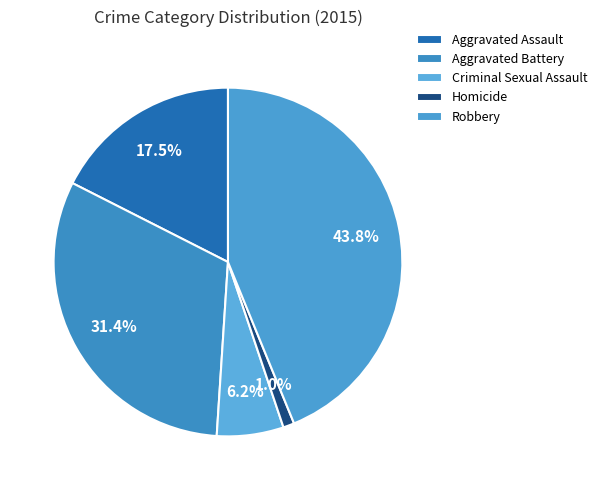

What percentage is the Criminal Sexual Assault slice, to the nearest percent?

6%